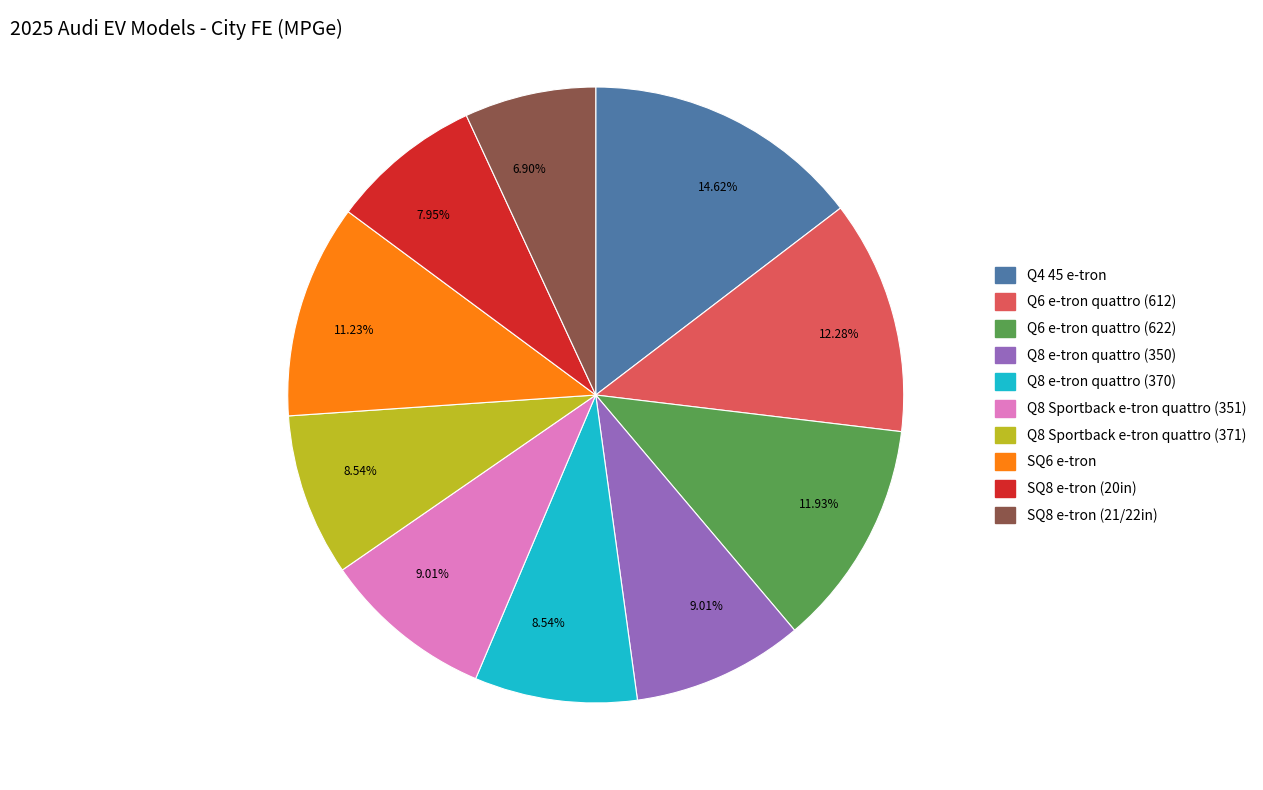

Is there a majority slice in this chart?

No